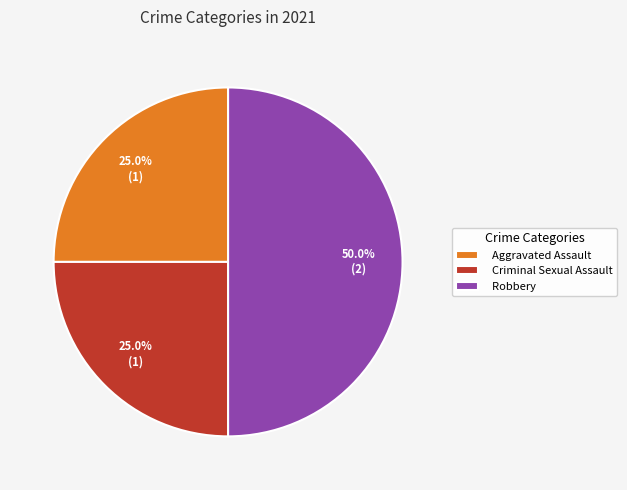

What is the ratio of the value at Robbery to the value at Criminal Sexual Assault?

2.0